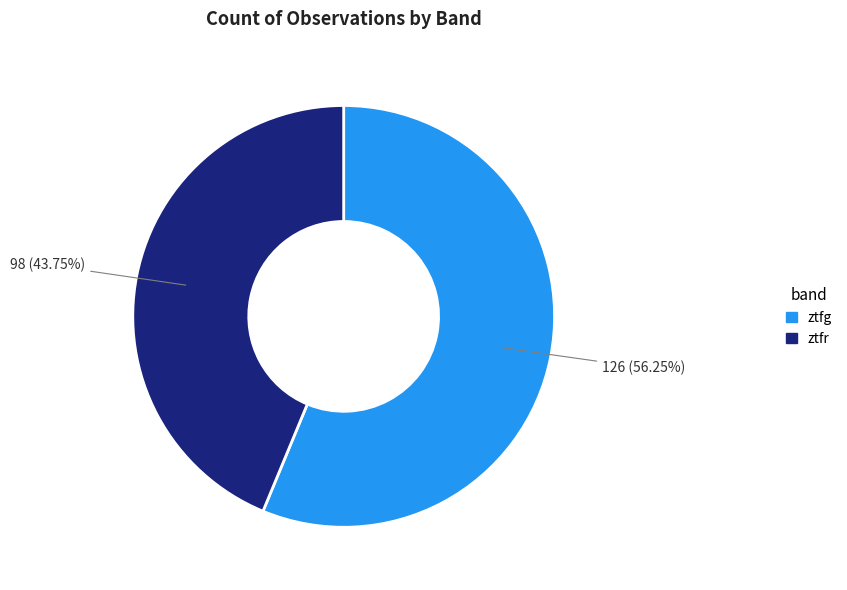

Which slice is the smallest?

ztfr